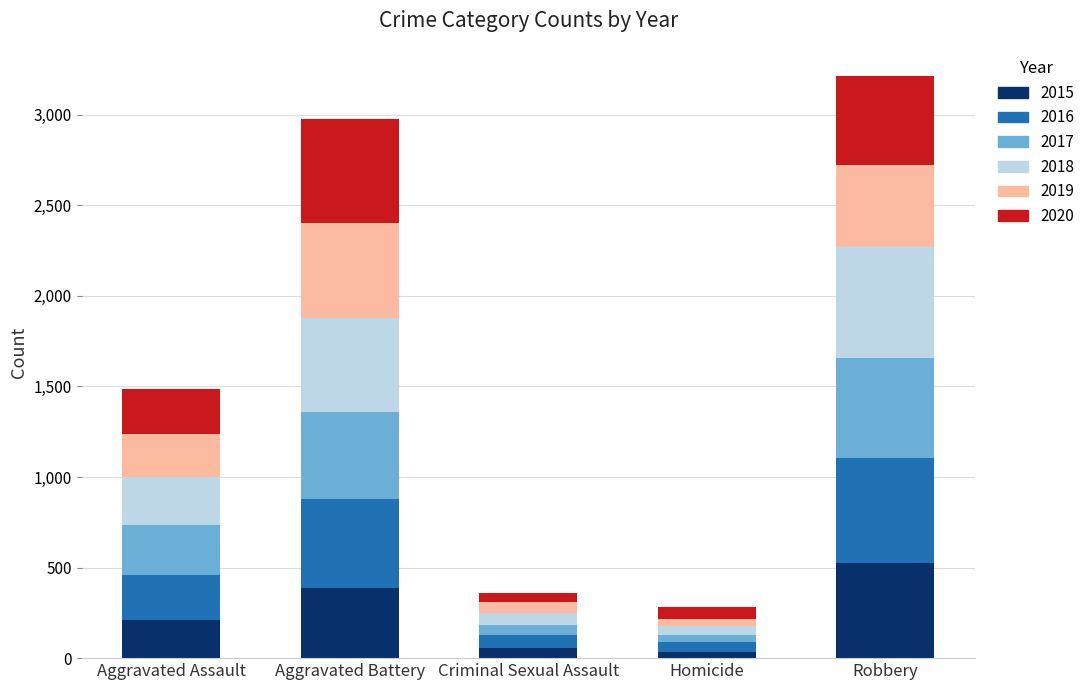

What is the total value across all series at Aggravated Assault?

1488